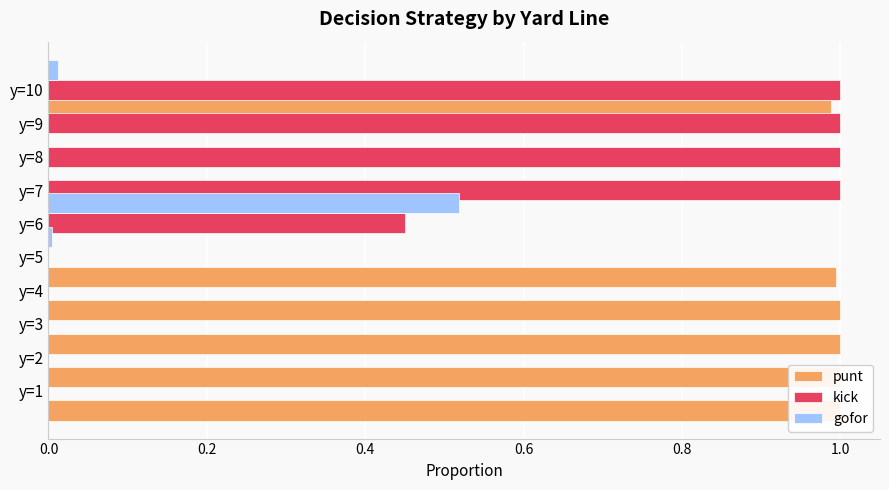

What is the greatest value displayed?

1.0